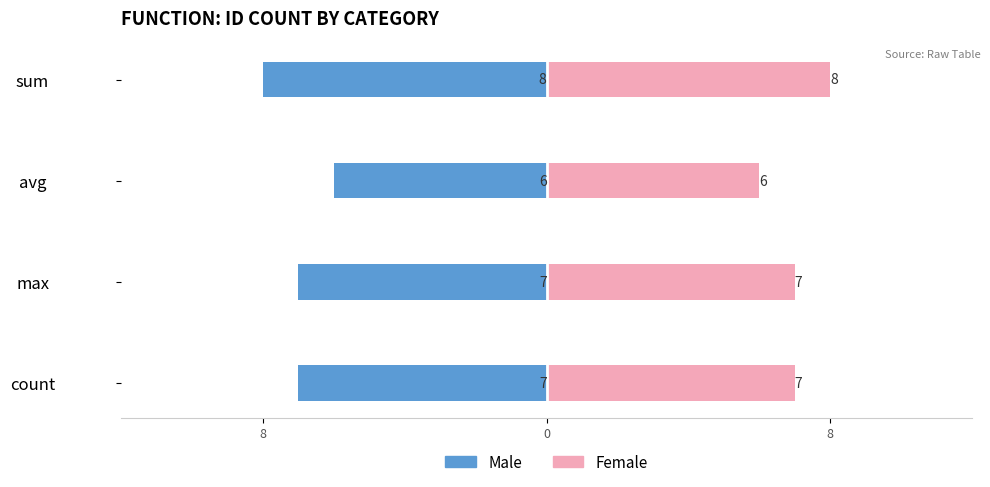

What is the label of the 4th bar from the right?

sum